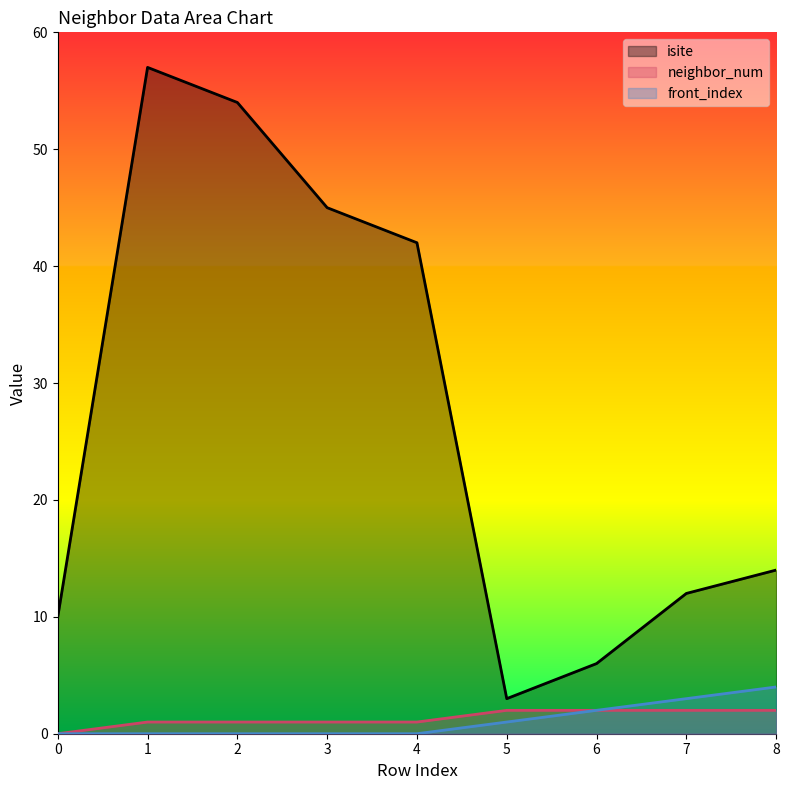

What is the difference between the isite values at 5 and 4?

39